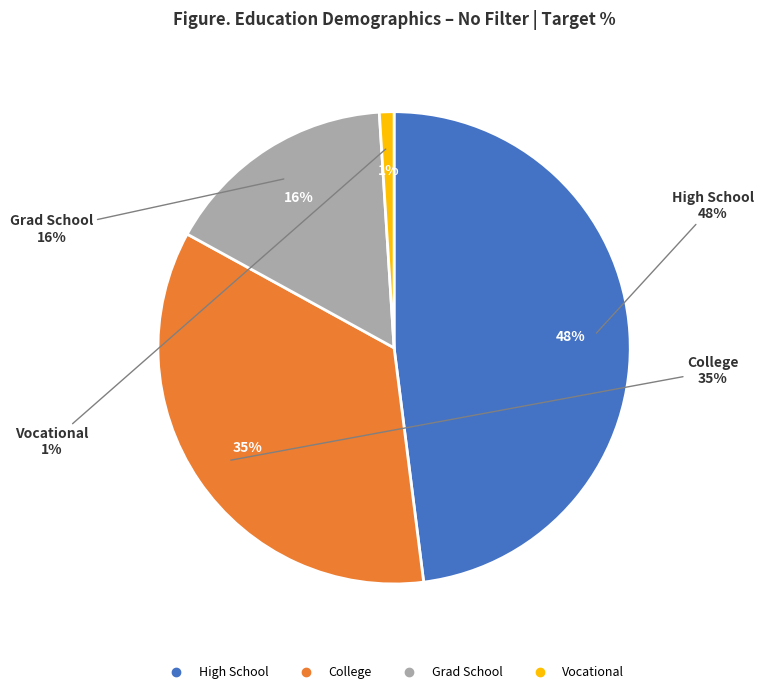

Is there a majority slice in this chart?

No